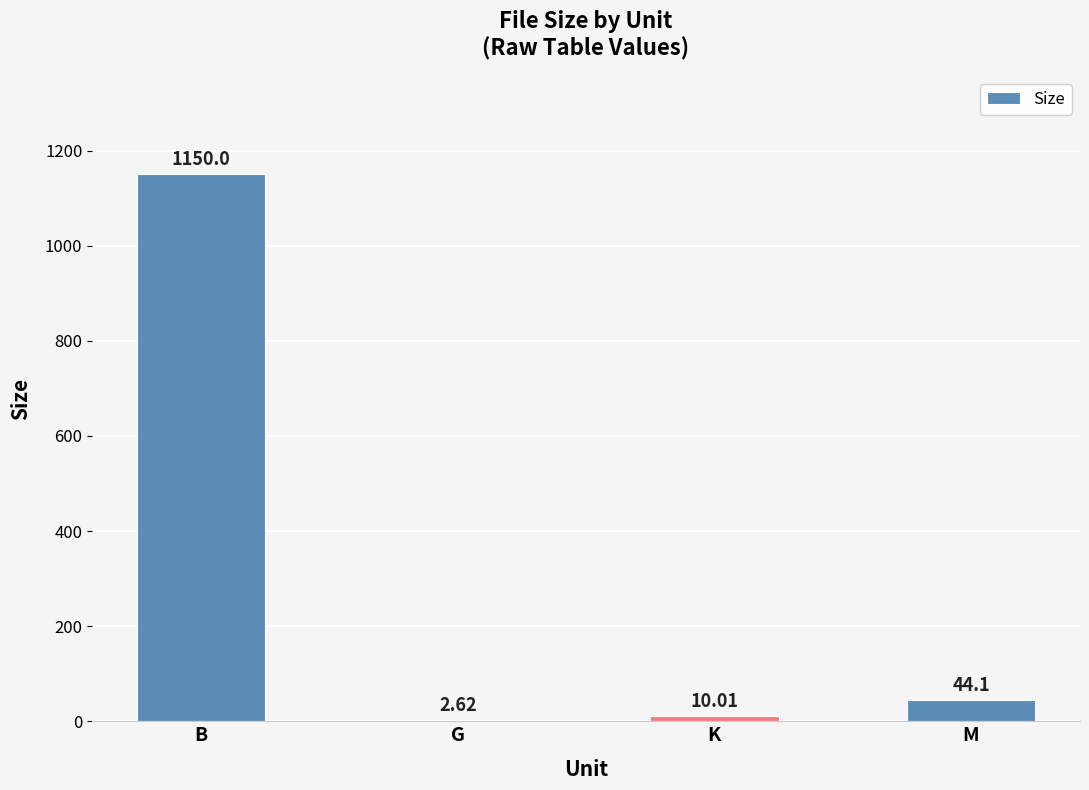

At which label is the value closest to 576?

M